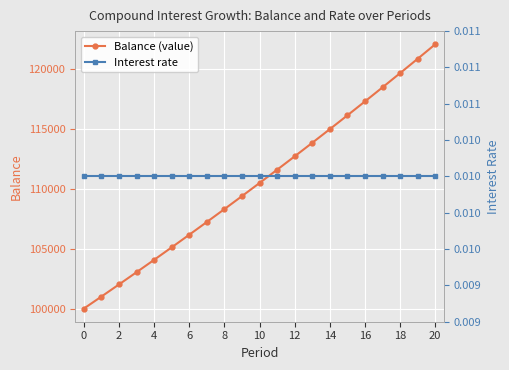

True or false: Interest rate has more than 2 points higher than both neighbors.

False